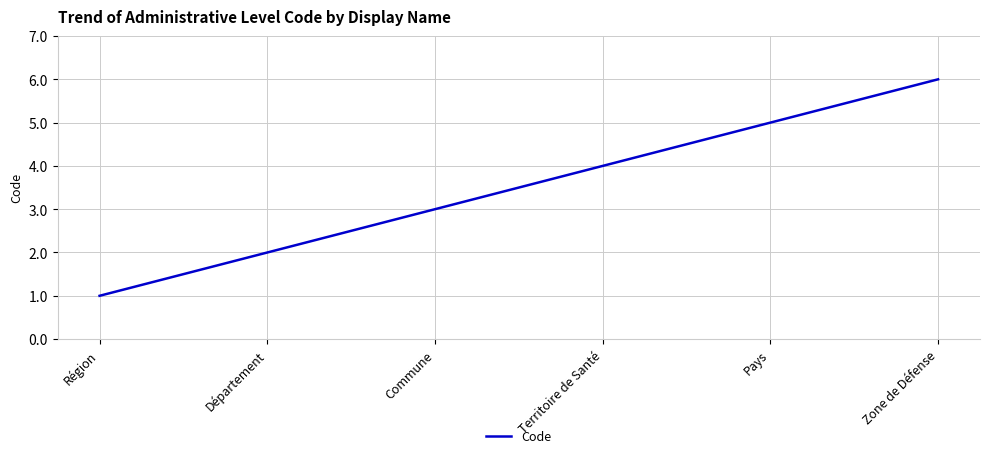

What is the maximum value shown in the chart?

6